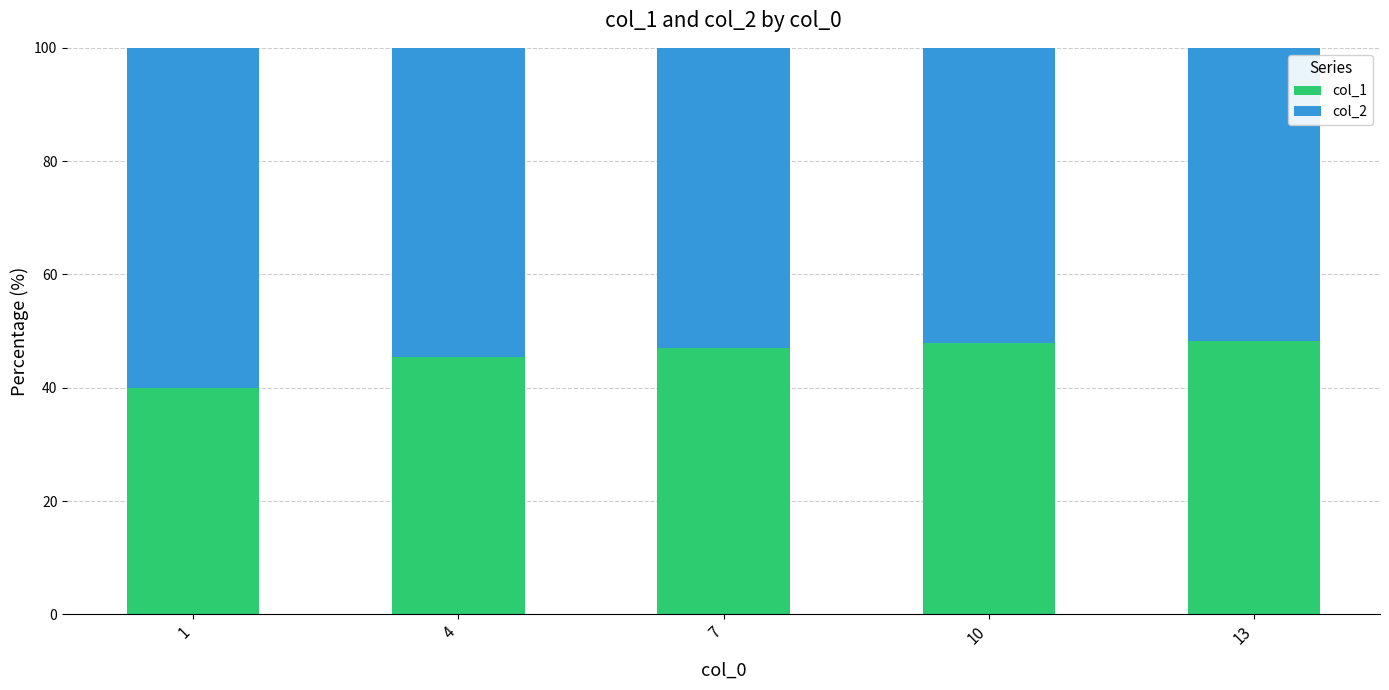

What is the difference between the second highest and second lowest values in the col_1 series?

2.4